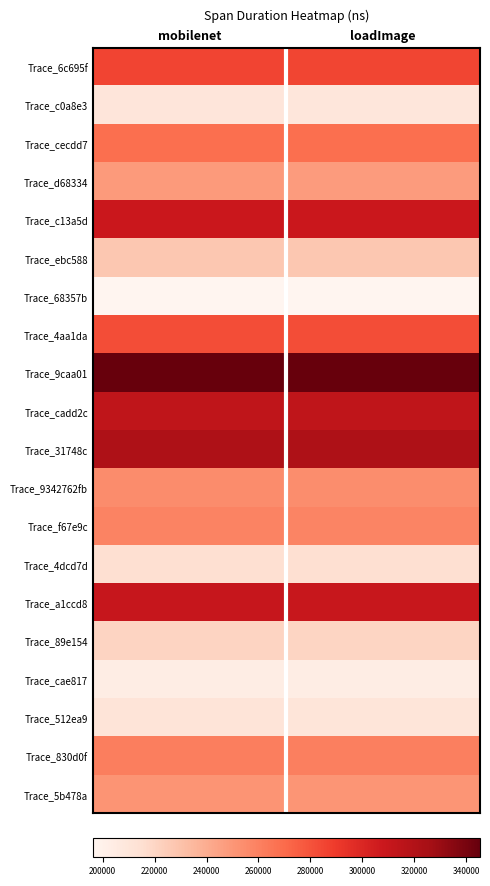

Count the number of data series in this chart.

20